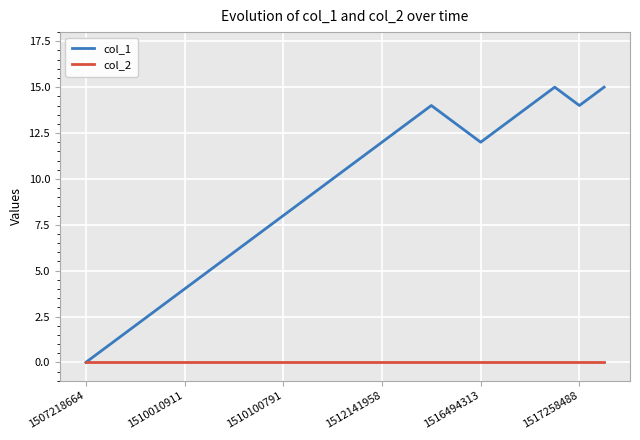

Does the chart have visible grid lines?

Yes